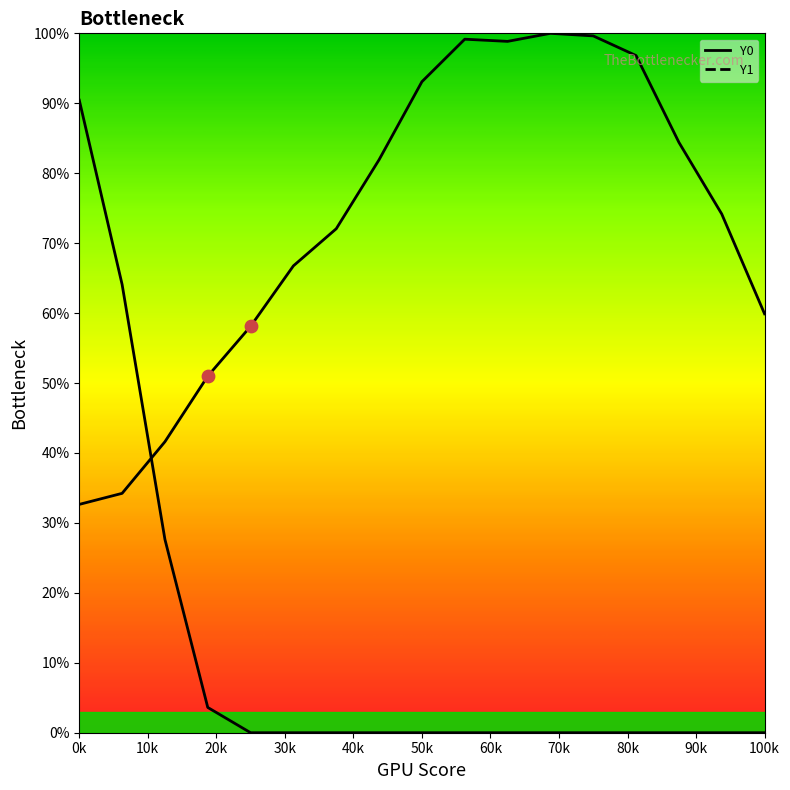

Which series reaches the minimum Y coordinate?

Y1